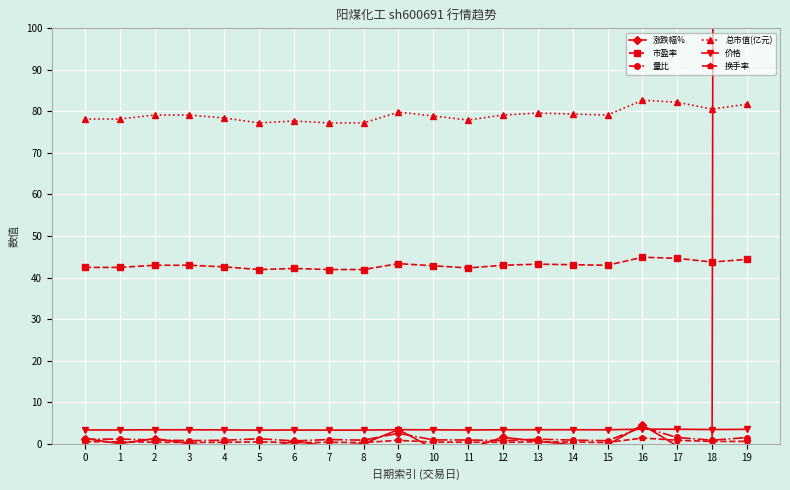

Reading left to right, list all the values displayed in this chart.

涨跌幅%: 0=1.2	1=0.0	2=1.2	3=0.0	4=-0.9	5=-1.5	6=0.6	7=-0.6	8=0.0	9=3.4	10=-1.2	11=-1.2	12=1.5	13=0.6	14=-0.3	15=-0.3	16=4.5	17=-0.6	18=-2.0	19=4398.0
市盈率: 0=42.4	1=42.4	2=43.0	3=43.0	4=42.6	5=41.9	6=42.2	7=41.9	8=41.9	9=43.3	10=42.8	11=42.3	12=43.0	13=43.2	14=43.1	15=43.0	16=44.9	17=44.6	18=43.7	19=44.4
量比: 0=1.1	1=1.1	2=0.9	3=0.7	4=0.8	5=1.2	6=0.7	7=1.0	8=0.8	9=2.5	10=0.9	11=0.9	12=0.7	13=1.1	14=0.8	15=0.7	16=4.0	17=1.5	18=0.8	19=1.5
总市值(亿元): 0=78.2	1=78.2	2=79.1	3=79.1	4=78.4	5=77.2	6=77.7	7=77.2	8=77.2	9=79.8	10=78.9	11=77.9	12=79.1	13=79.6	14=79.4	15=79.1	16=82.7	17=82.2	18=80.5	19=81.7
价格: 0=3.3	1=3.3	2=3.3	3=3.3	4=3.3	5=3.2	6=3.3	7=3.2	8=3.2	9=3.4	10=3.3	11=3.3	12=3.3	13=3.4	14=3.3	15=3.3	16=3.5	17=3.5	18=3.4	19=3.4
换手率: 0=0.5	1=0.5	2=0.3	3=0.3	4=0.3	5=0.4	6=0.2	7=0.3	8=0.3	9=0.8	10=0.4	11=0.3	12=0.3	13=0.4	14=0.4	15=0.3	16=1.4	17=0.8	18=0.5	19=0.5